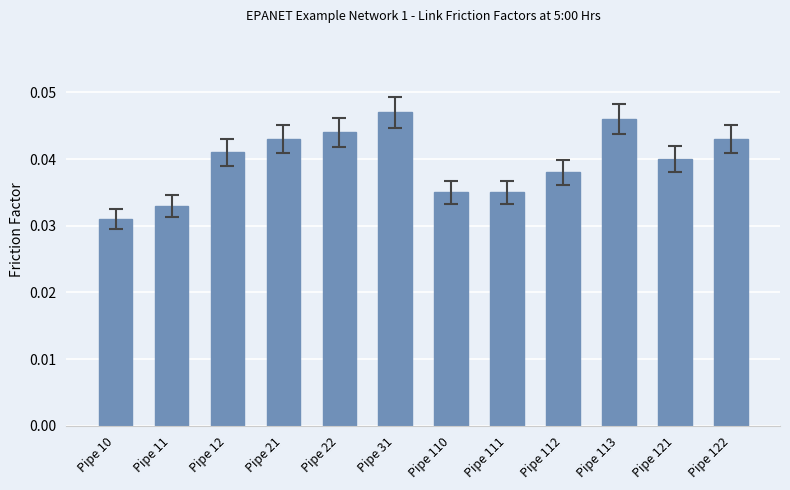

The value at Pipe 113 is 0.1. True or false?

False